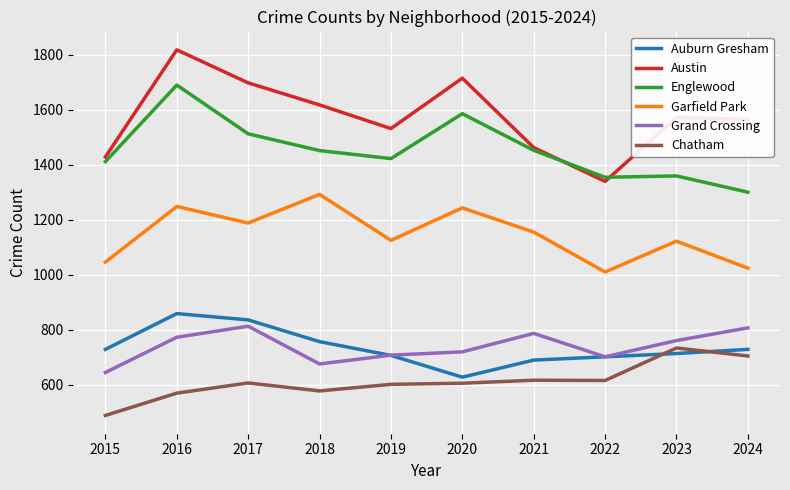

At which category is the sum across all series the highest?

2016